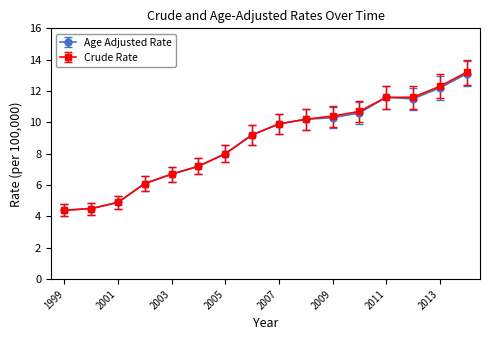

What is the greatest value displayed?

13.2